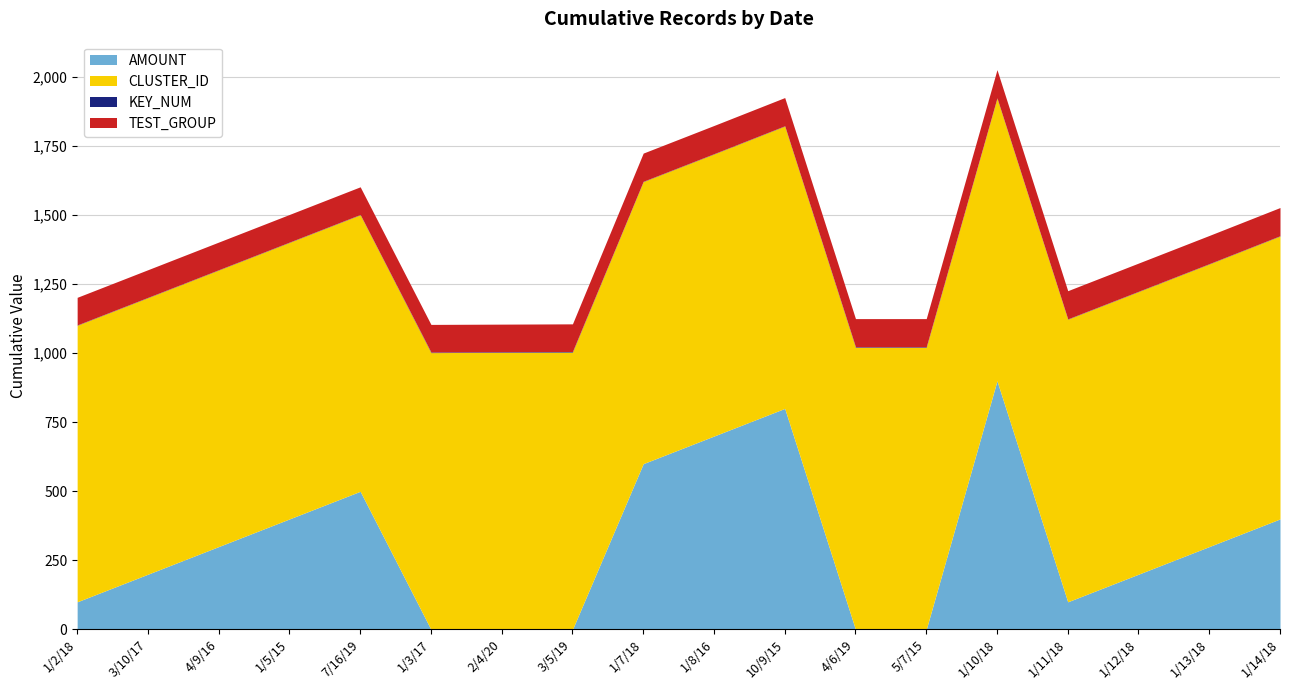

Is the value of CLUSTER_ID at 1/11/18 greater than the value of TEST_GROUP at 1/13/18?

Yes